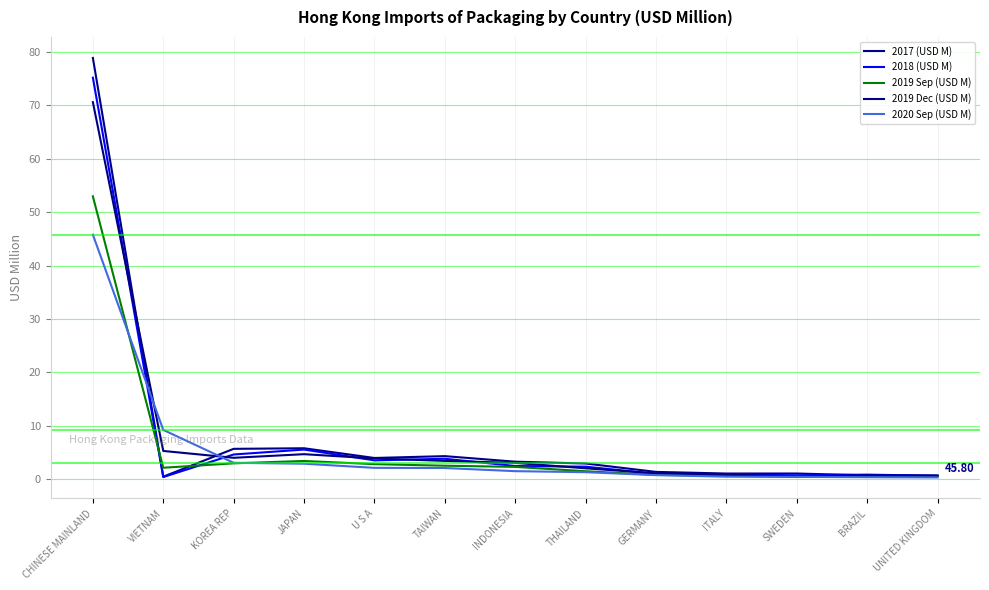

Rank the series by their maximum value, from highest to lowest.

2017 (USD M), 2018 (USD M), 2019 Dec (USD M), 2019 Sep (USD M), 2020 Sep (USD M)